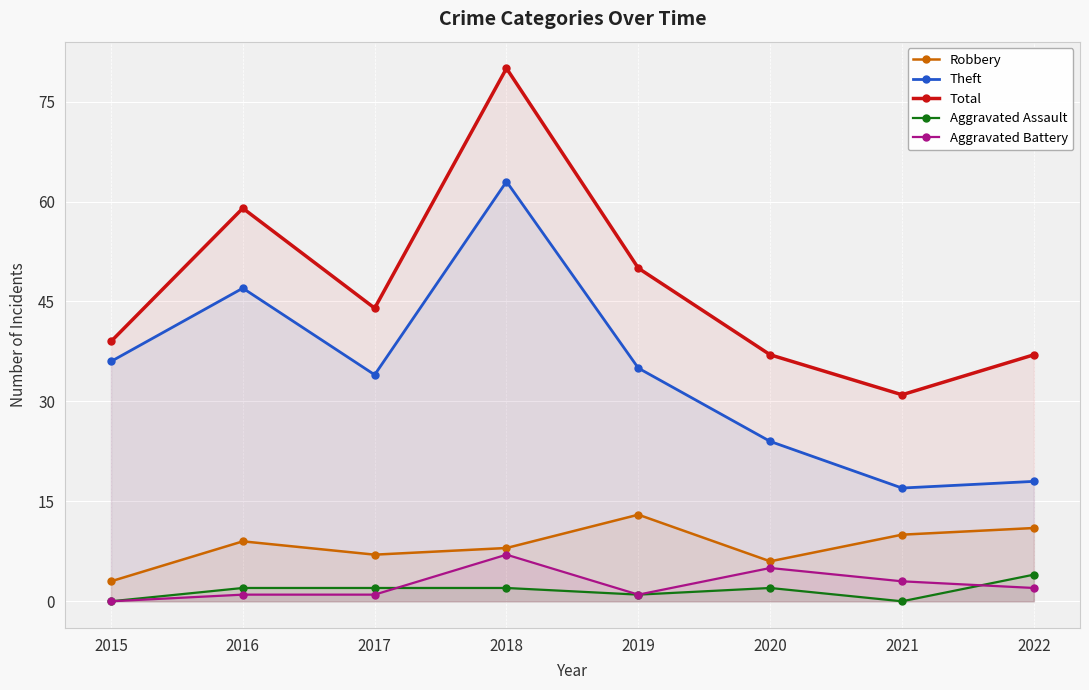

What is the maximum value shown in the chart?

80